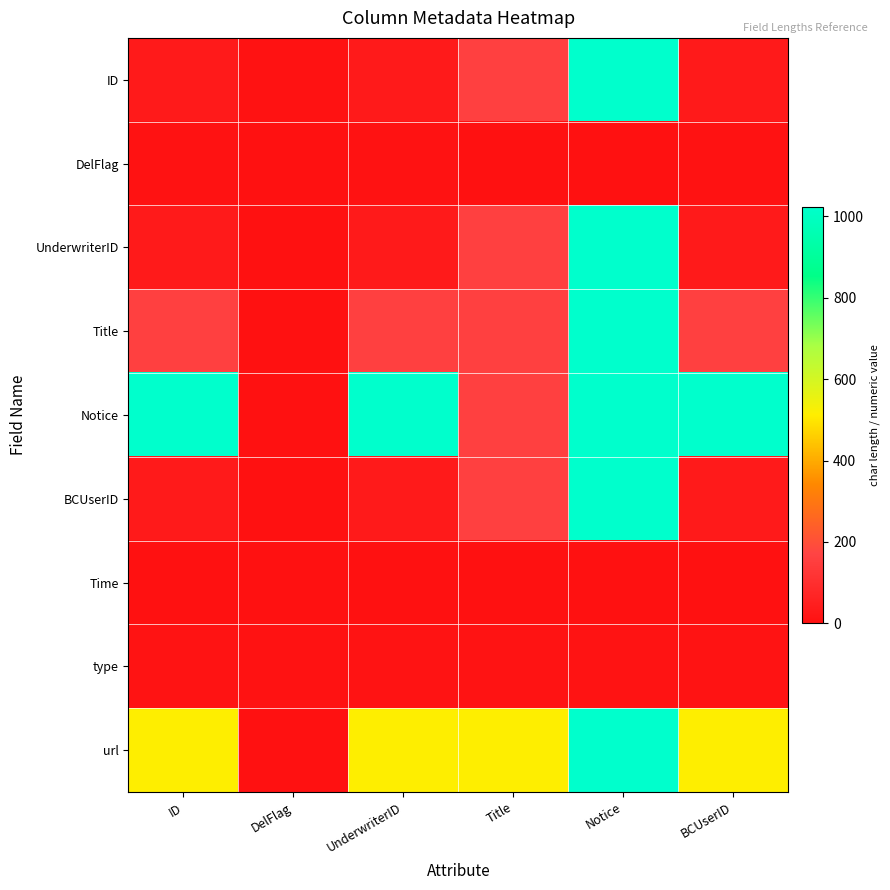

Reading right to left, what are all the values shown in this chart?

ID: BCUserID=32	Notice=1024	Title=160	UnderwriterID=32	DelFlag=4	ID=32
DelFlag: BCUserID=4	Notice=0	Title=0	UnderwriterID=4	DelFlag=1	ID=4
UnderwriterID: BCUserID=32	Notice=1024	Title=160	UnderwriterID=32	DelFlag=0	ID=32
Title: BCUserID=160	Notice=1024	Title=160	UnderwriterID=160	DelFlag=0	ID=160
Notice: BCUserID=1024	Notice=1024	Title=160	UnderwriterID=1024	DelFlag=0	ID=1024
BCUserID: BCUserID=32	Notice=1024	Title=160	UnderwriterID=32	DelFlag=0	ID=32
Time: BCUserID=0	Notice=0	Title=0	UnderwriterID=0	DelFlag=0	ID=0
type: BCUserID=11	Notice=11	Title=11	UnderwriterID=11	DelFlag=4	ID=11
url: BCUserID=512	Notice=1024	Title=512	UnderwriterID=512	DelFlag=0	ID=512